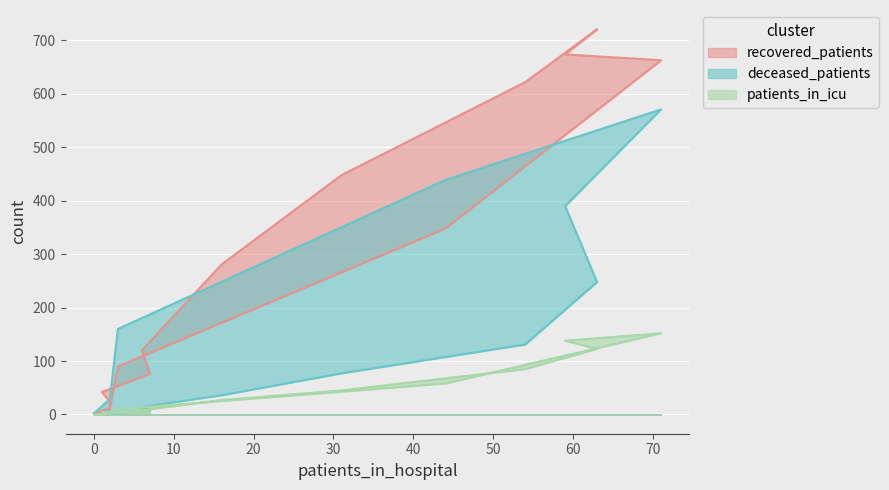

What is the lowest value of the recovered_patients series?

2